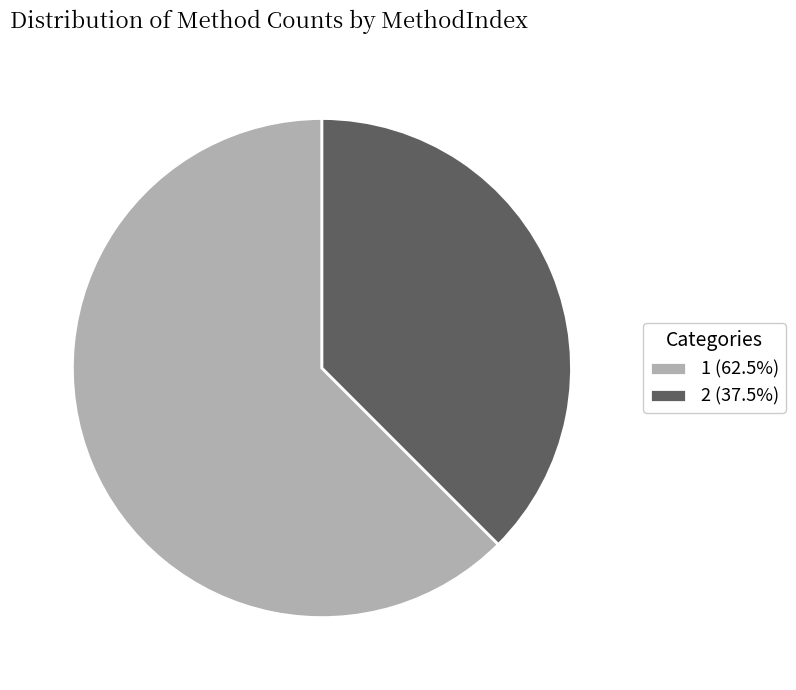

Is the sum of 1 (62.5%) and 2 (37.5%) greater than half?

Yes